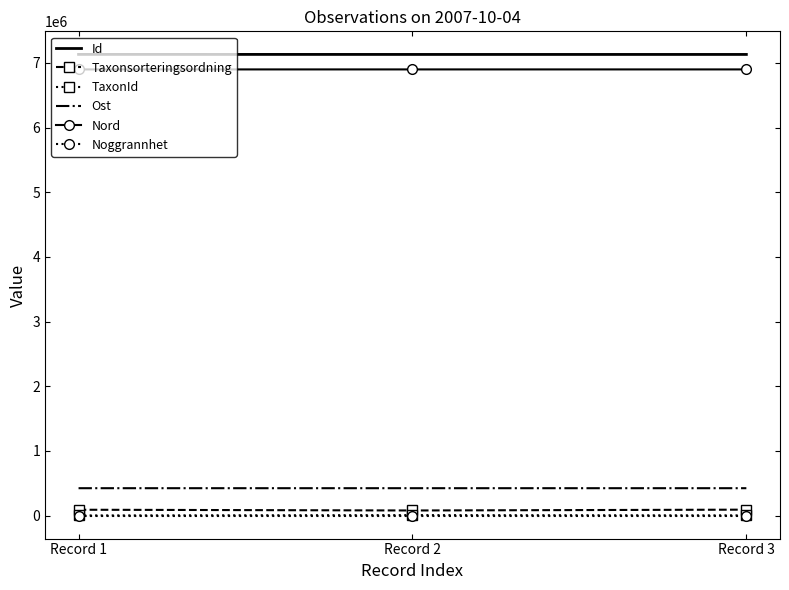

Where is Nord nearest to the value 6899554?

Record 1